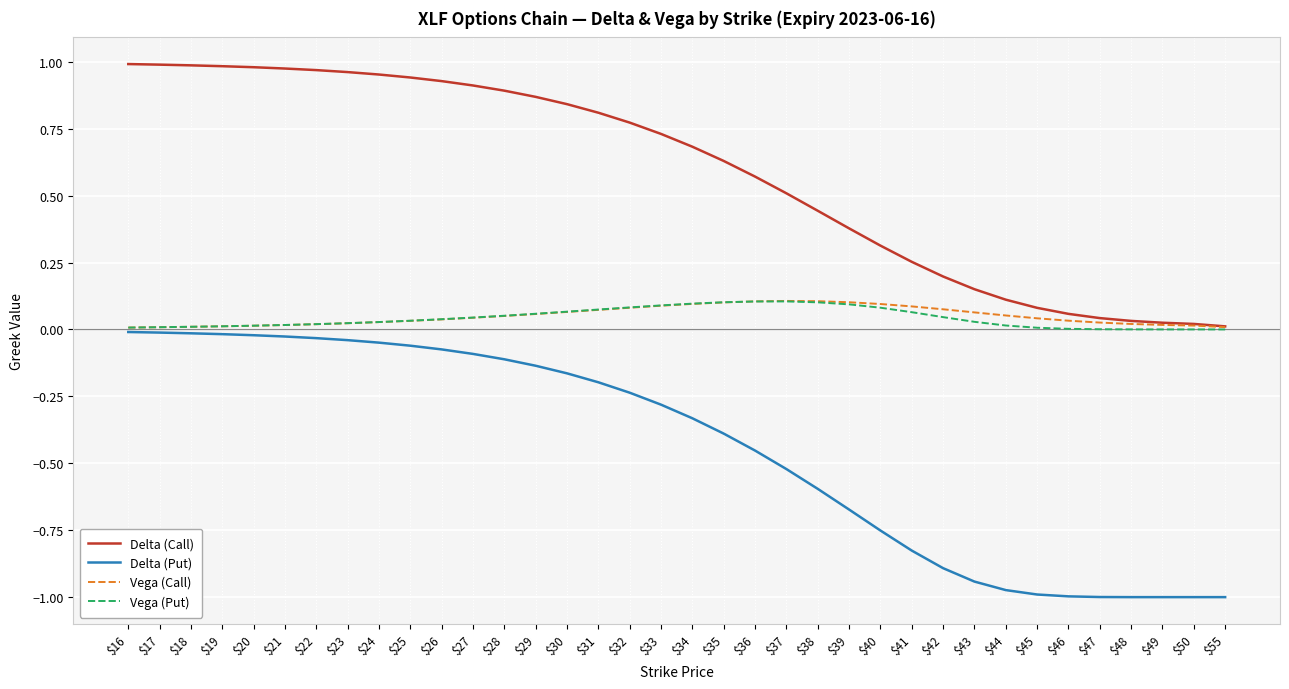

True or false: Delta (Put) and Delta (Call) intersect in this chart.

False